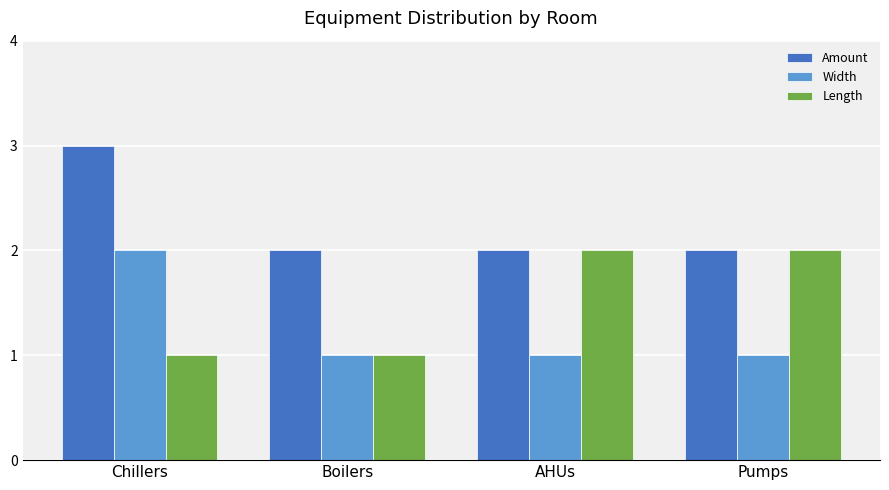

Reading right to left, transcribe all the data shown in this chart.

Amount: Pumps=2	AHUs=2	Boilers=2	Chillers=3
Width: Pumps=1	AHUs=1	Boilers=1	Chillers=2
Length: Pumps=2	AHUs=2	Boilers=1	Chillers=1